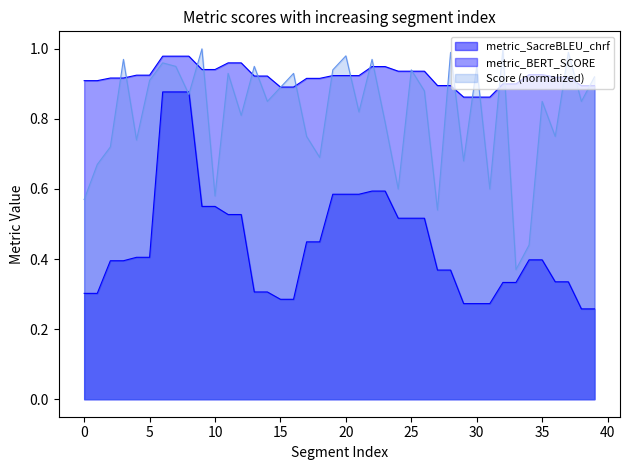

What are all the series names shown in the legend?

metric_SacreBLEU_chrf, metric_BERT_SCORE, Score